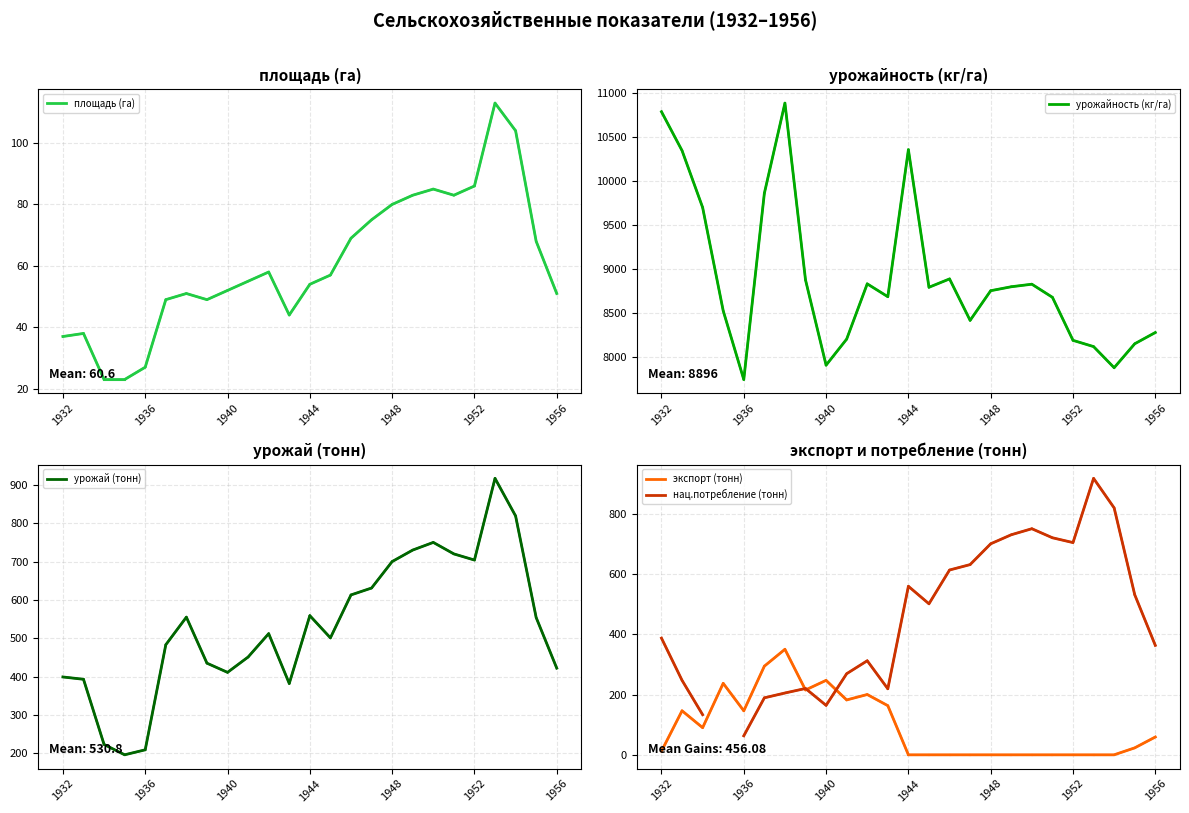

The площадь (га) series shows 54.2 at 1936. True or false?

False